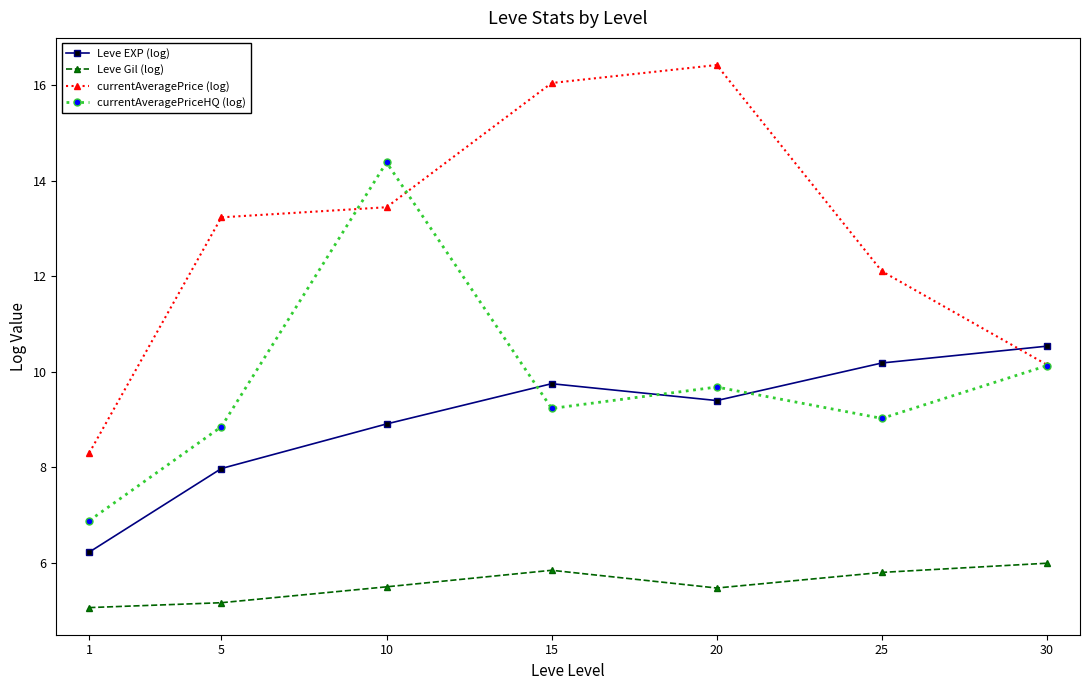

True or false: currentAveragePrice (log) has more than 1 interior local peaks.

False